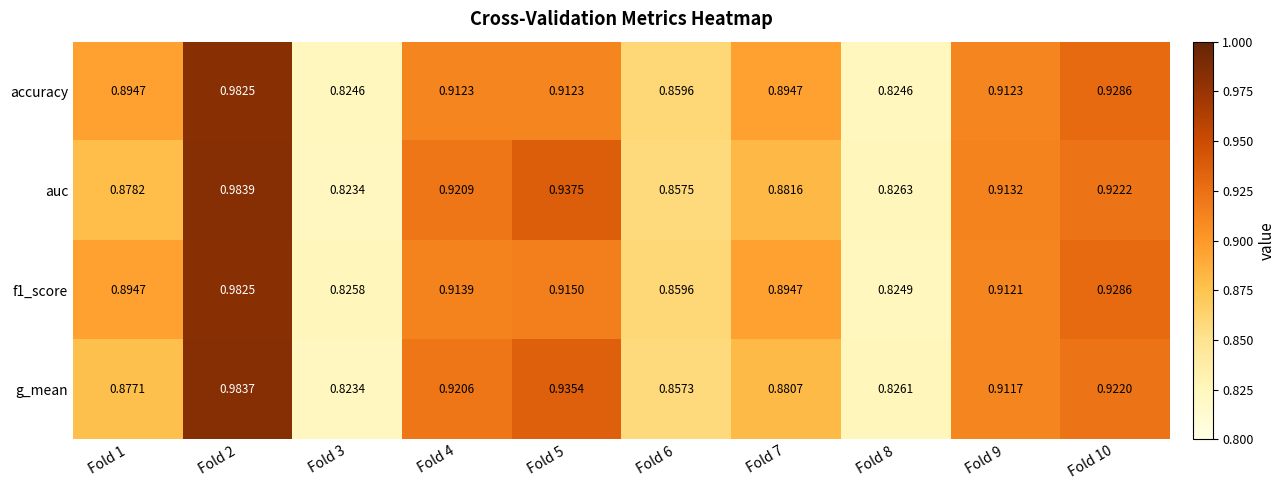

Which series has the largest range (max minus min)?

auc